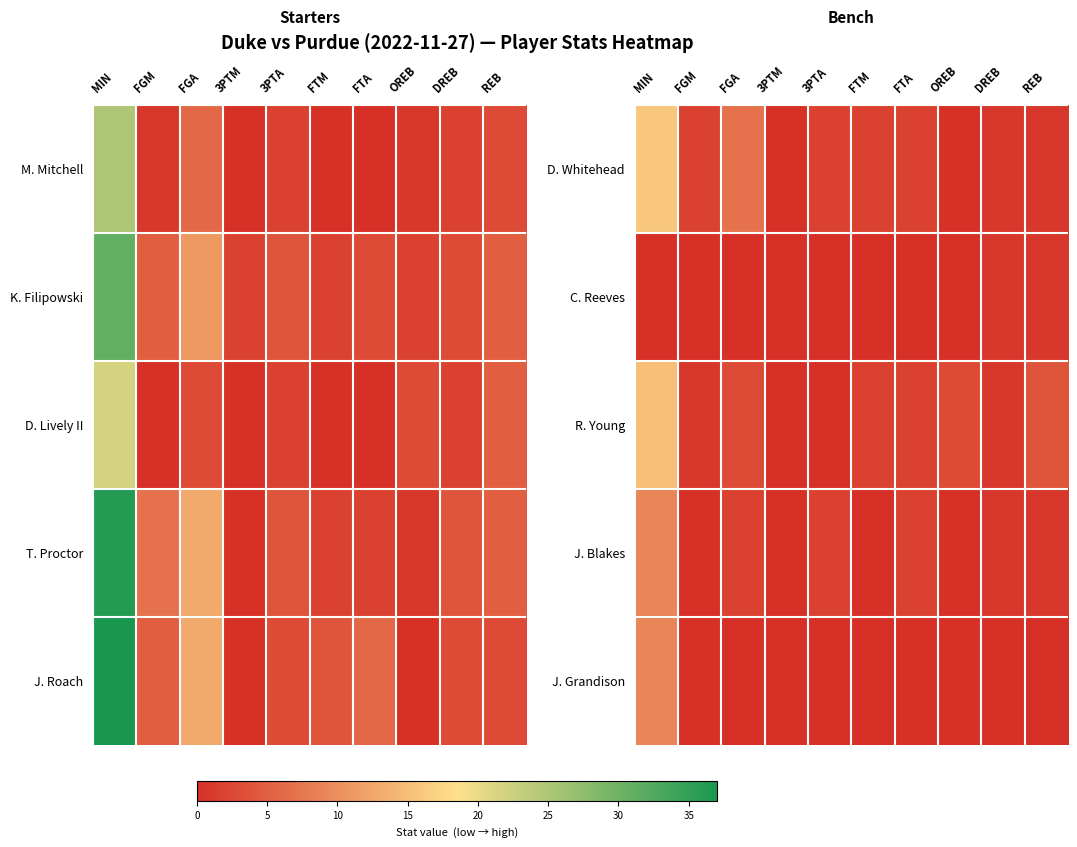

How many positive values does the R. Young series have?

8